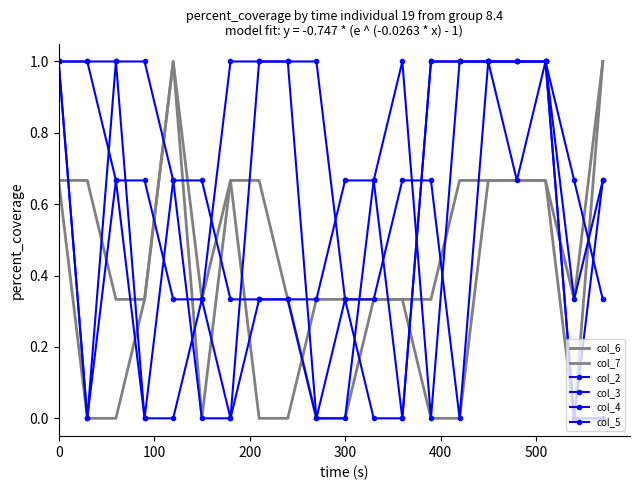

What is the maximum value for col_7?

1.0